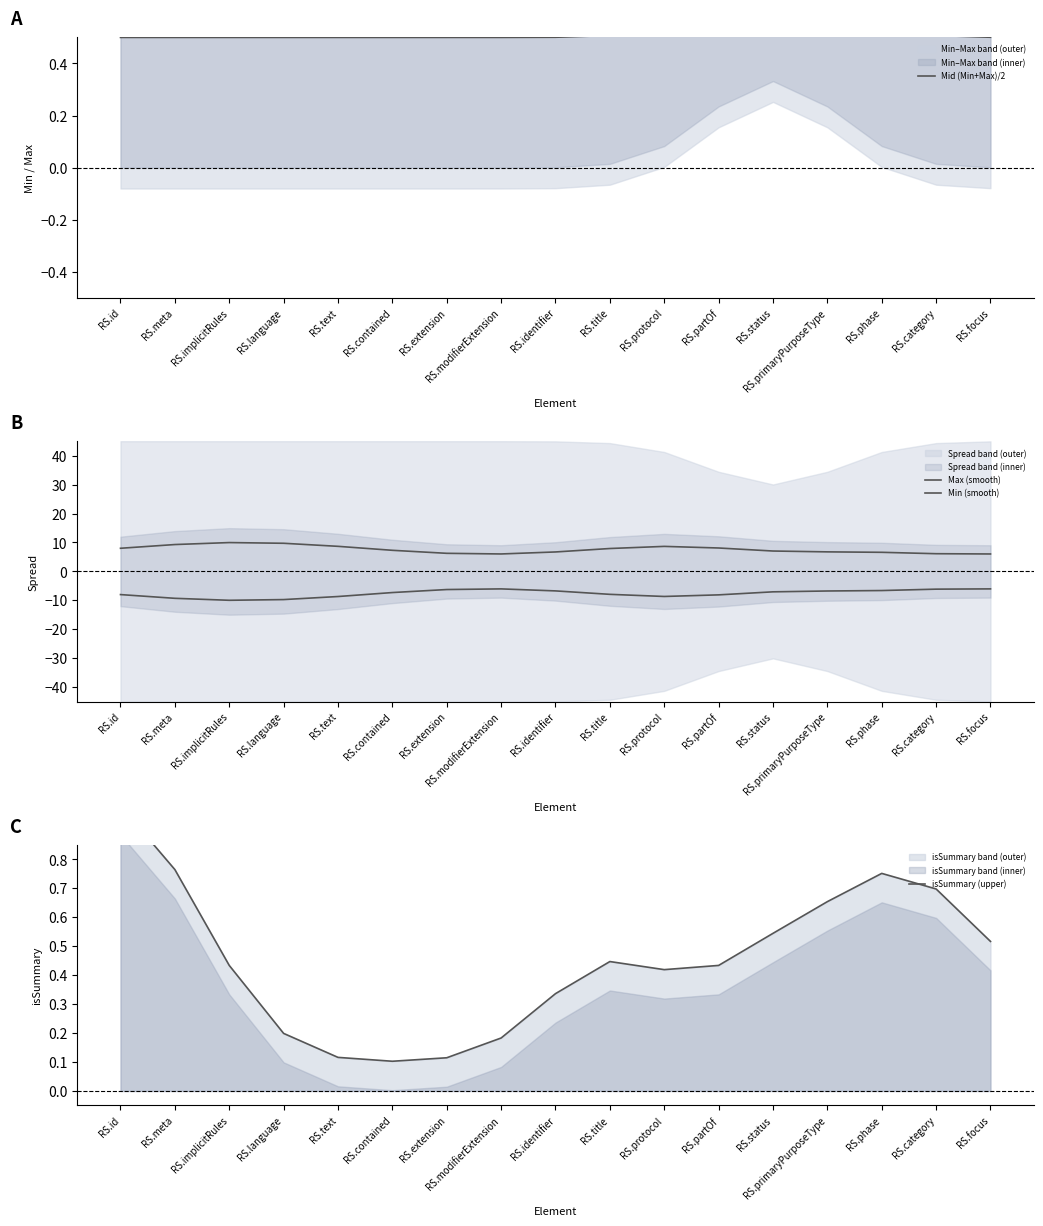

Rank the series at RS.implicitRules from lowest to highest value.

Min (smooth), isSummary (upper), Mid (Min+Max)/2, Max (smooth)